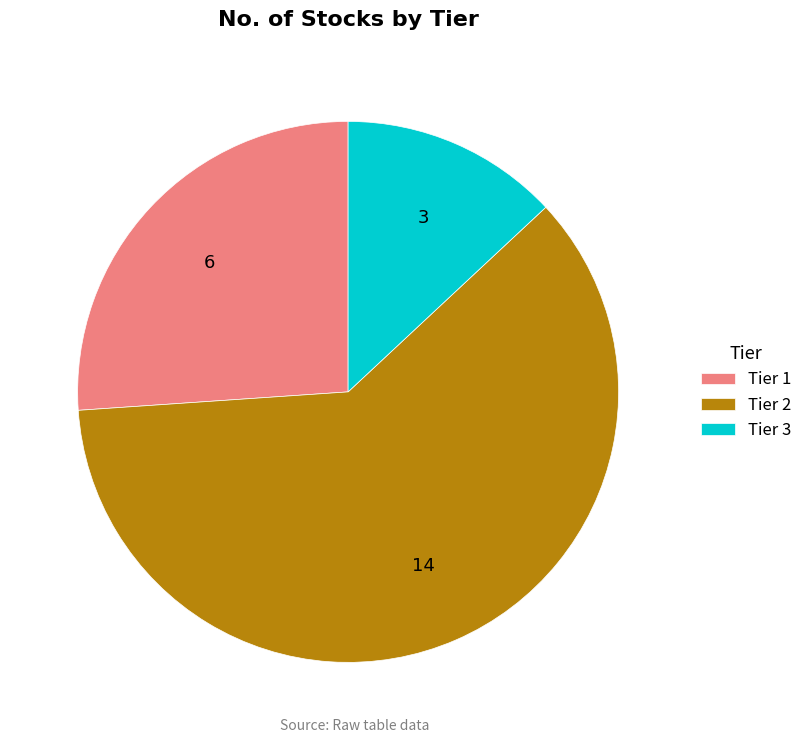

What is the ratio of the value at Tier 1 to the value at Tier 2?

0.4